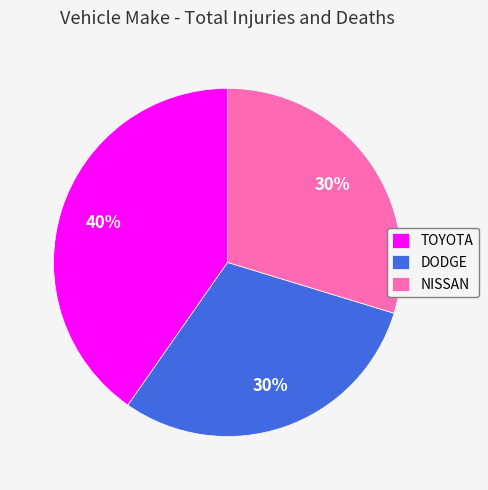

Which category has the biggest portion of the pie?

TOYOTA